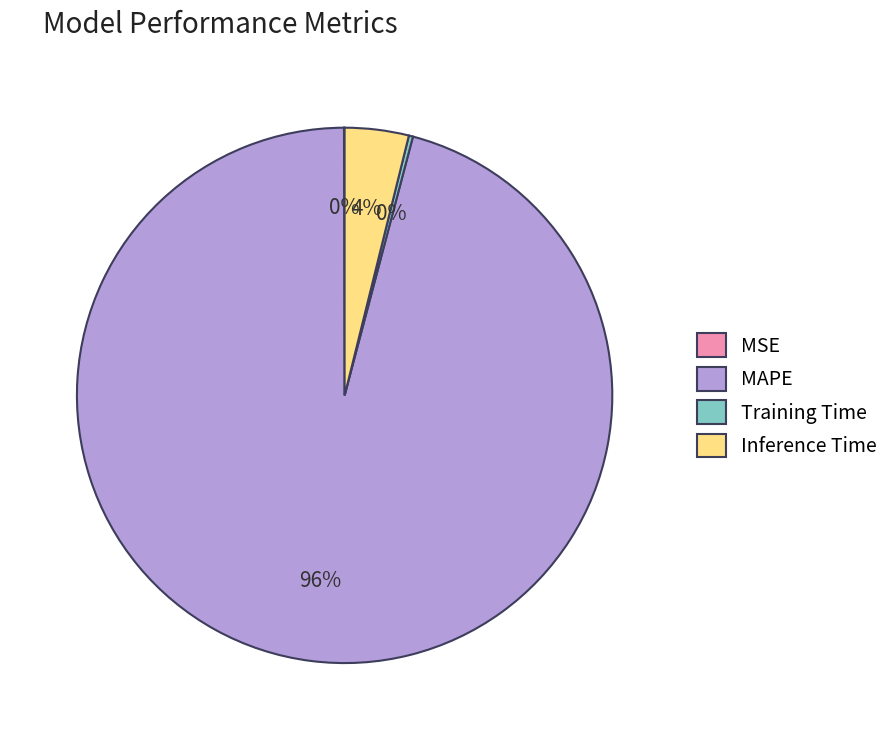

Which category accounts for the majority?

MAPE